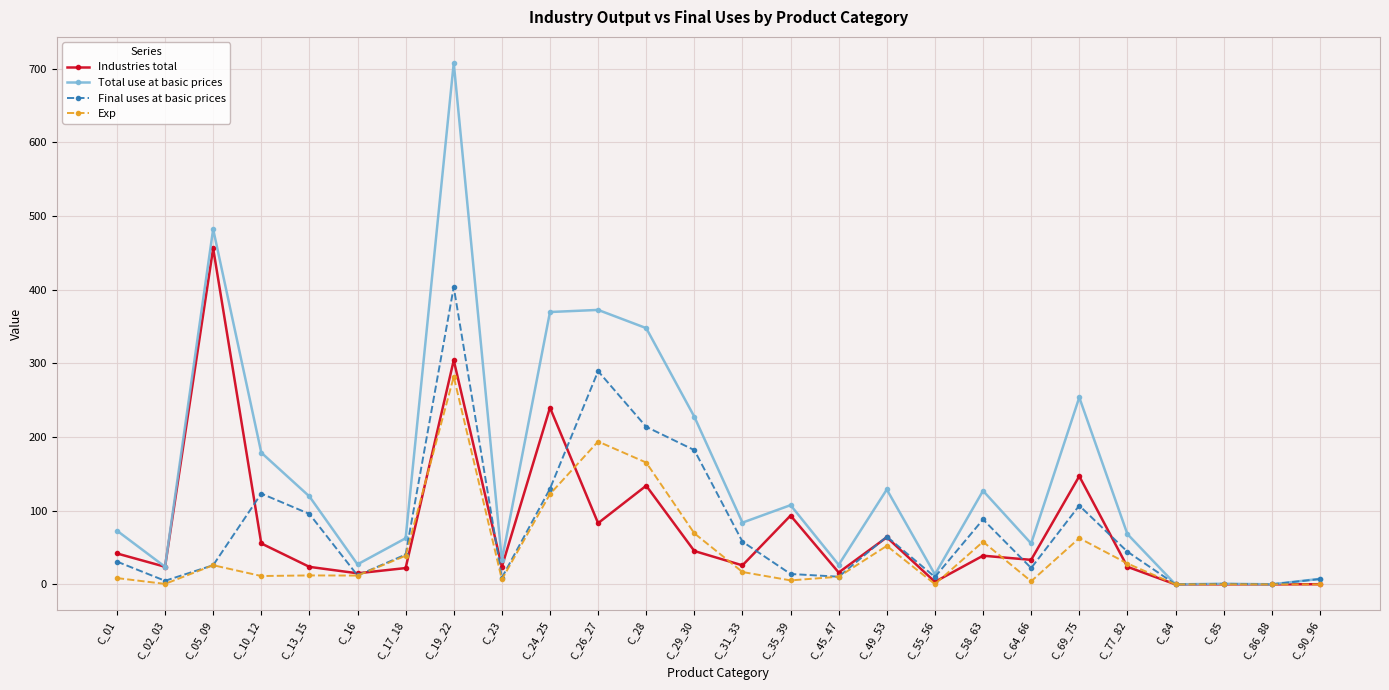

What is the average value of the Exp series?

45.7